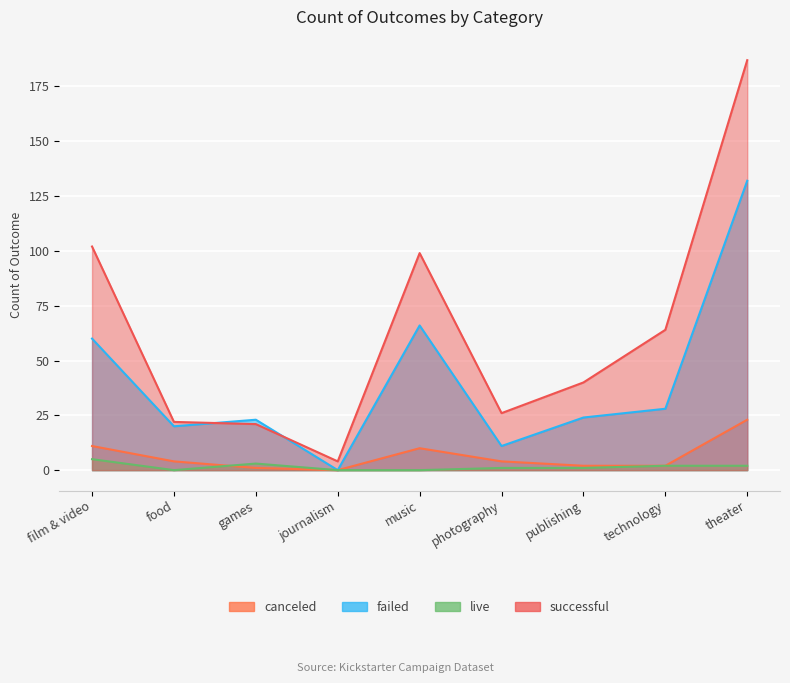

At how many categories does at least one series exceed 85?

3